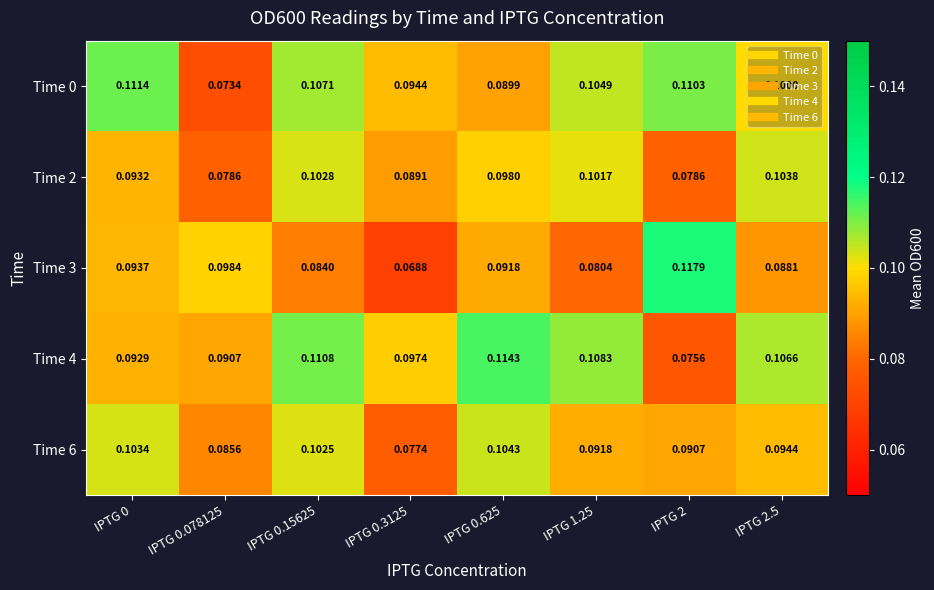

Is the value of Time 0 at IPTG 2 greater than the value of Time 4 at IPTG 2.5?

Yes